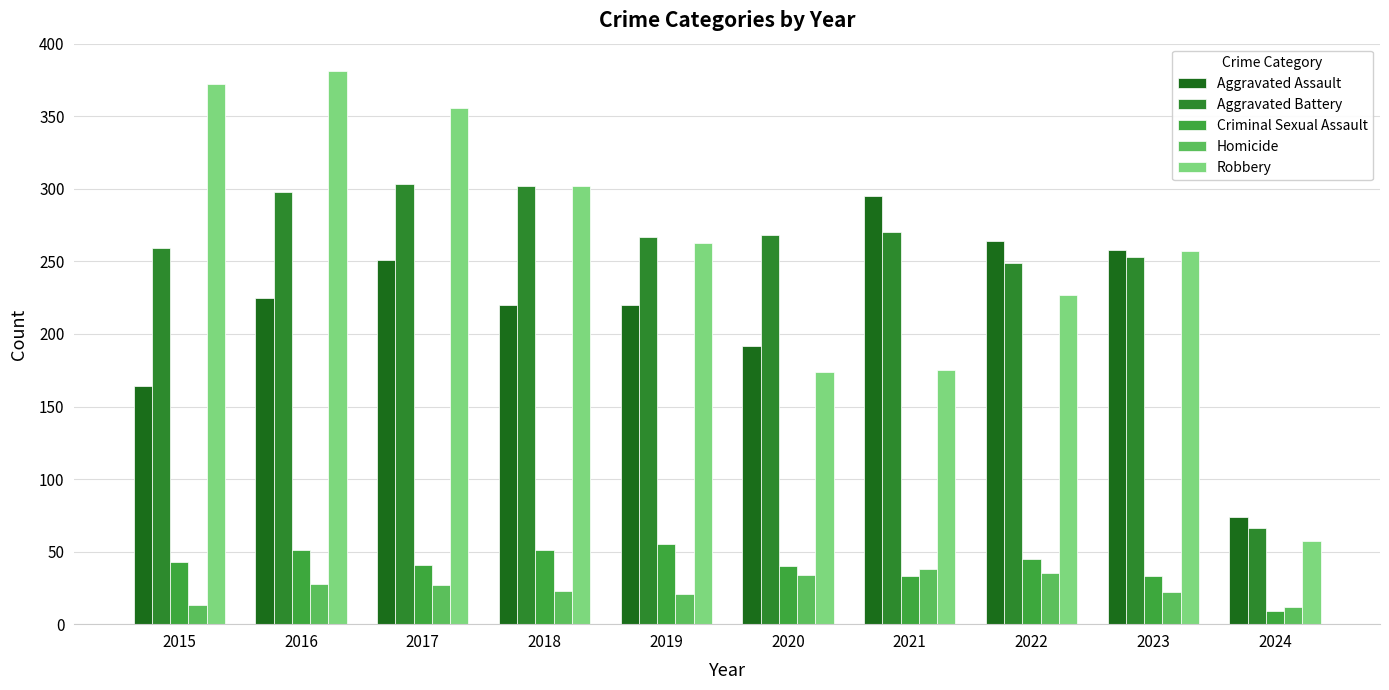

Which label corresponds to the largest value in the chart?

2016